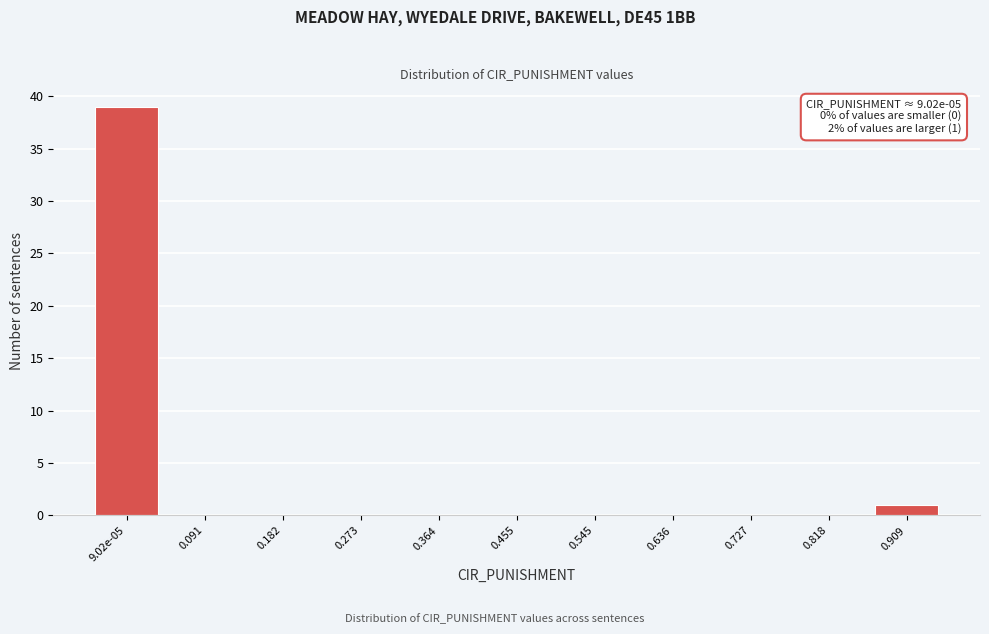

Reading left to right, extract all data points from this chart.

9.02e-05=39	0.091=0	0.182=0	0.273=0	0.364=0	0.455=0	0.545=0	0.636=0	0.727=0	0.818=0	0.909=1